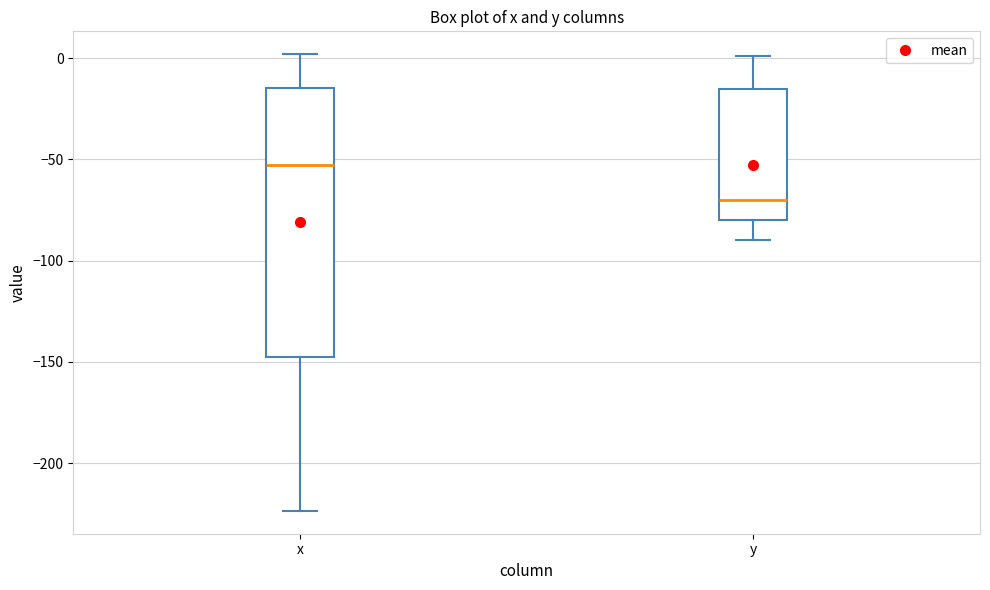

Where does the lower whisker of the box for y end on the y-axis? The values are not printed on the chart, so give them approximately, as read against the axis.

-90